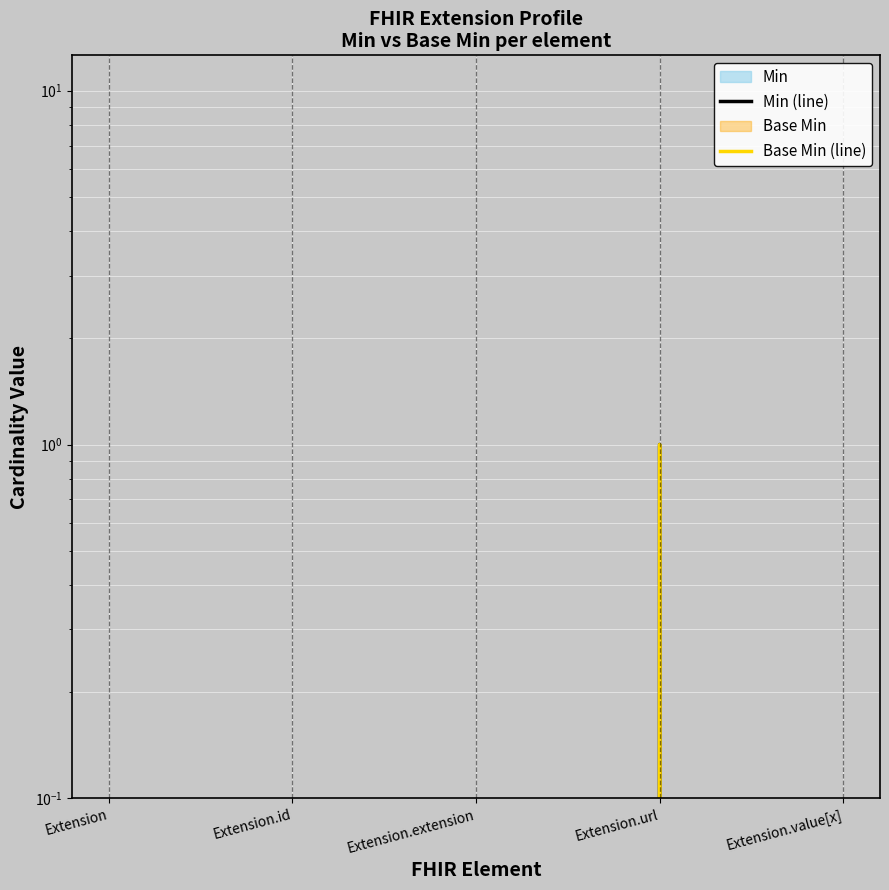

At which category is the sum across all series the highest?

Extension.url